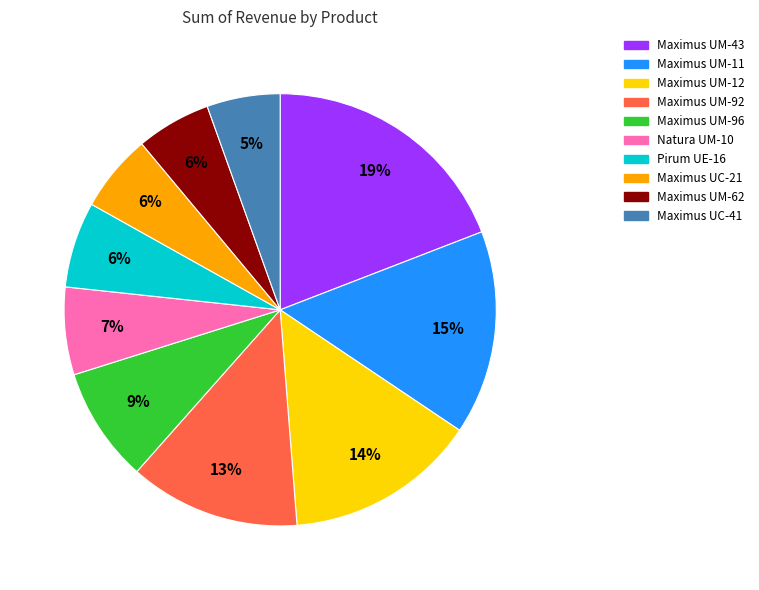

How many segments does this pie chart have?

10